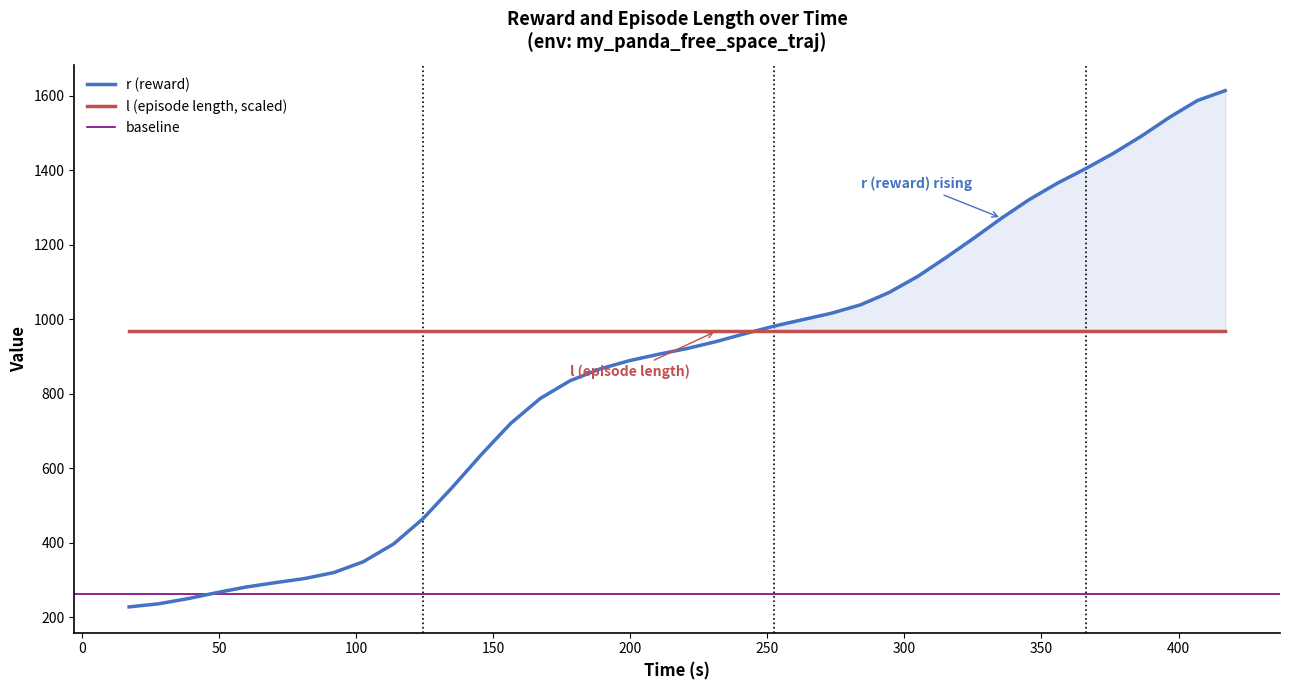

The chart shows a value of 1163.0 at 15. True or false?

False